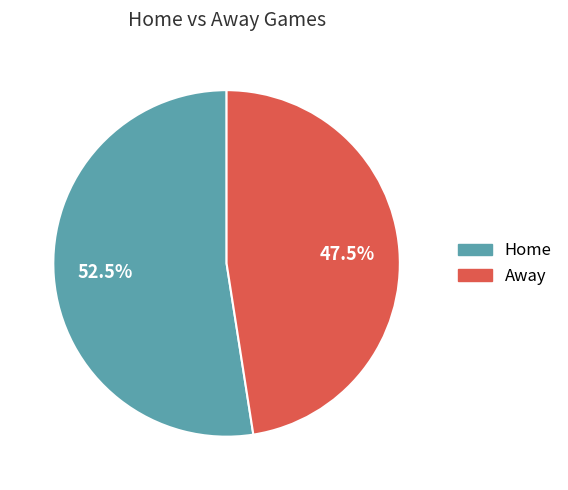

Does any single category account for the majority?

Yes